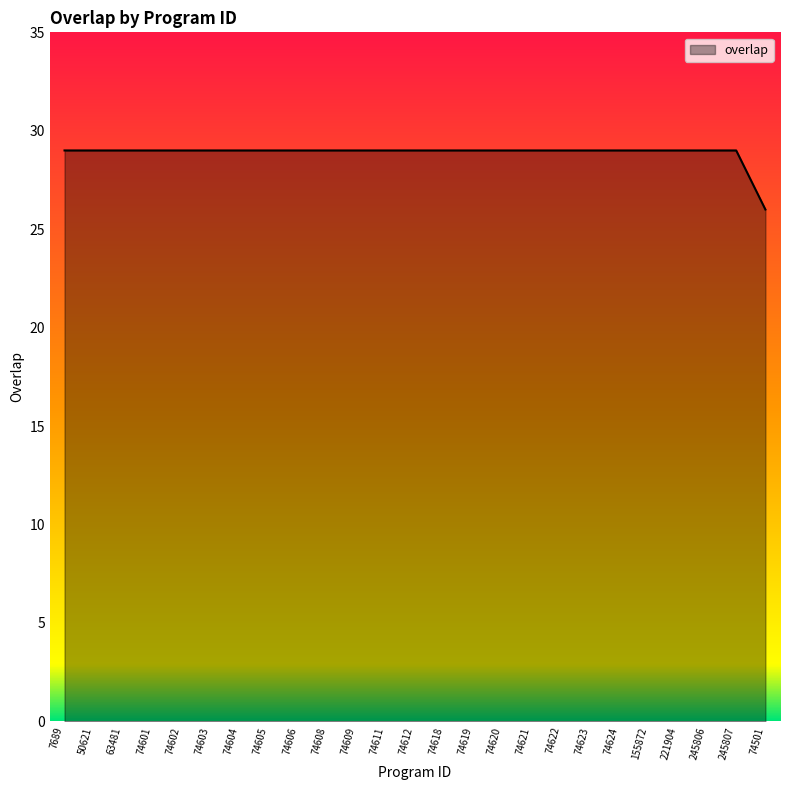

What position from the left is 74501?

25